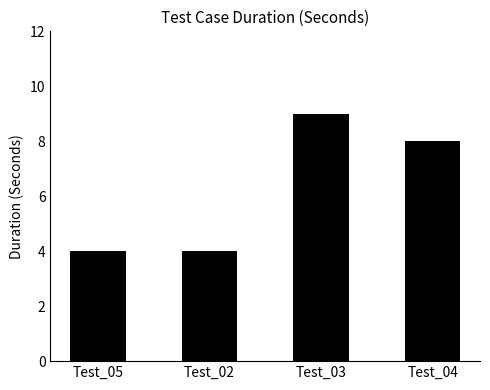

Which has a higher value, Test_03 or Test_02?

Test_03